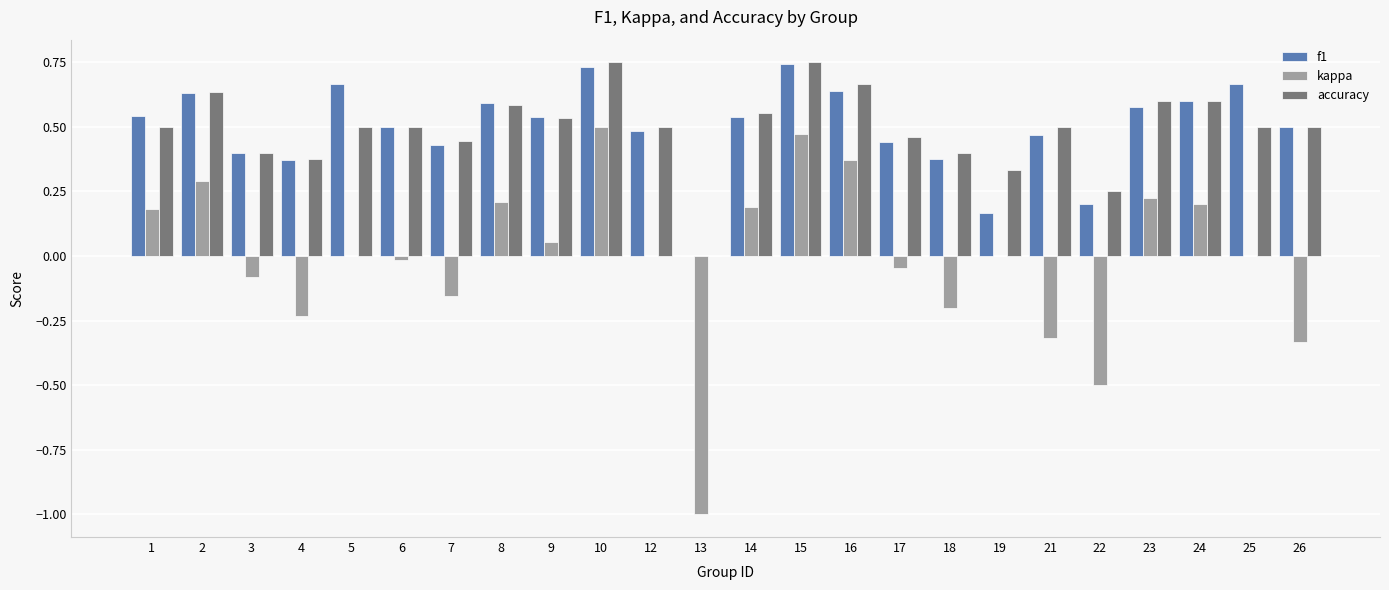

What is the sum of all accuracy values?

11.8